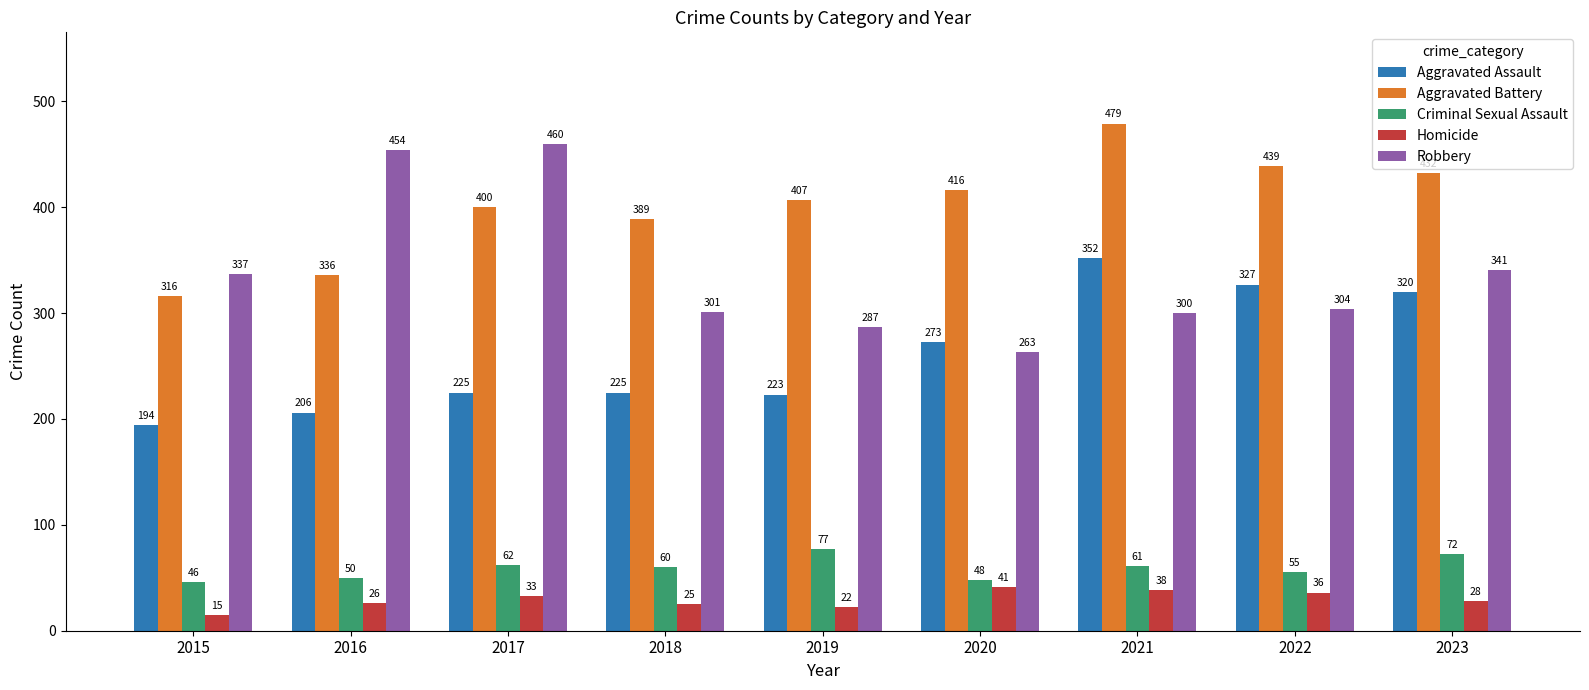

Is the value of Aggravated Assault at 2021 greater than the value of Aggravated Battery at 2023?

No